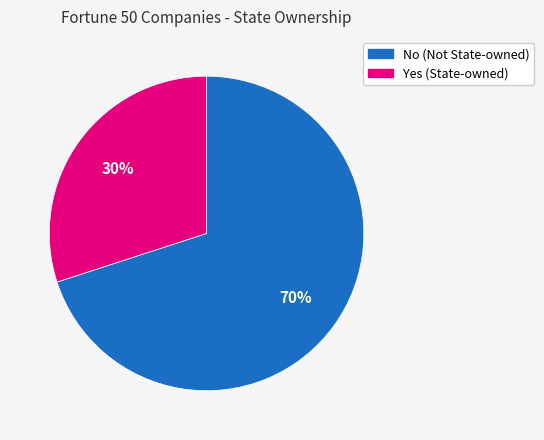

Rank the categories by value from highest to lowest.

No, Yes